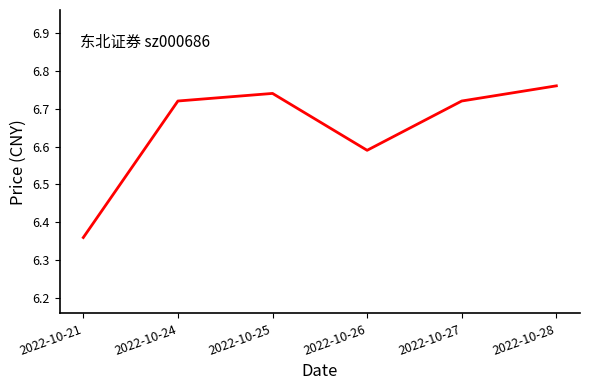

What is the sum of all values?

39.9